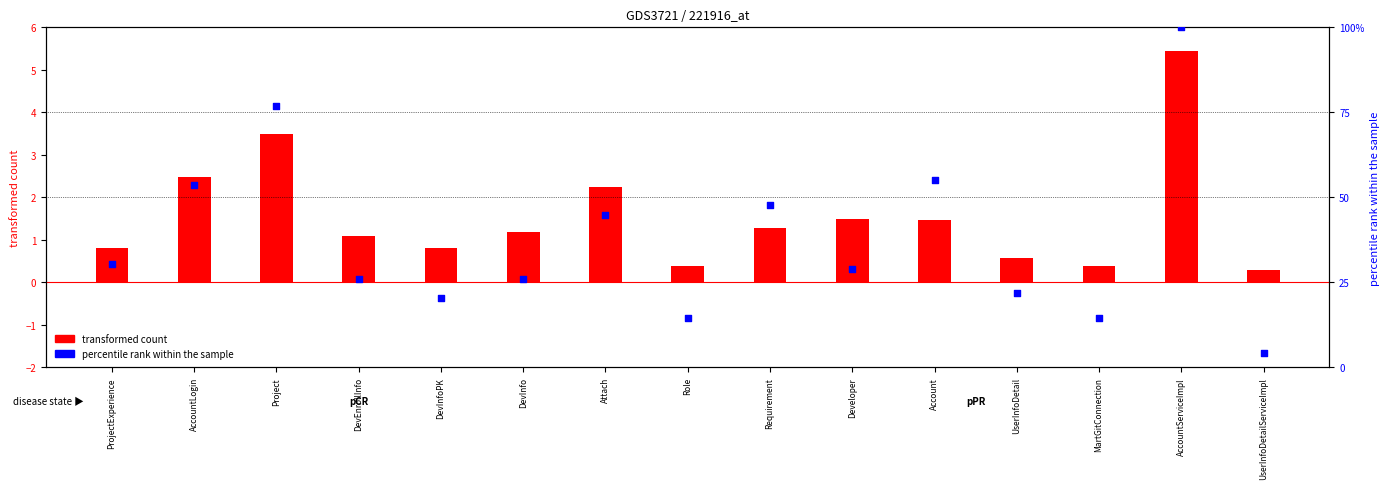

Is the value of LINE_MISSED (percentile) at MartGitConnection greater than the value of INSTRUCTION_MISSED (scaled) at Project?

Yes